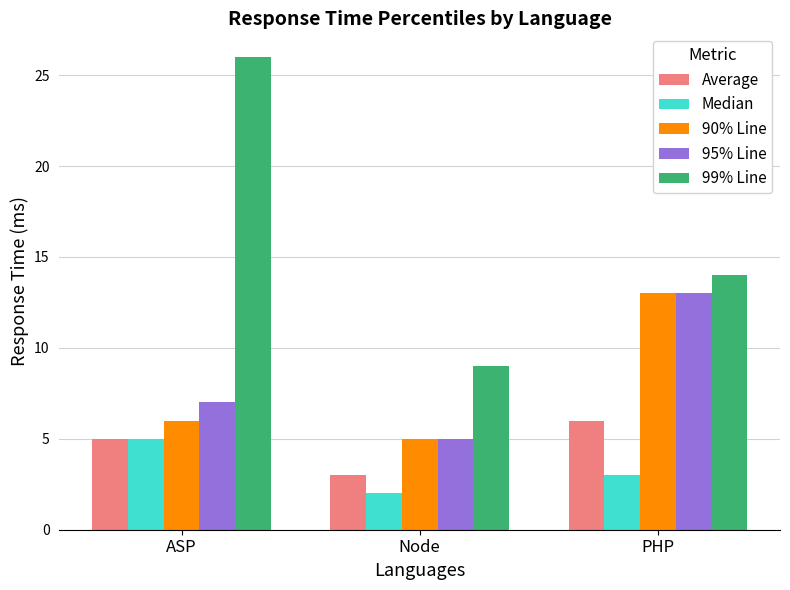

What is the spread (max minus min) of values at PHP?

11